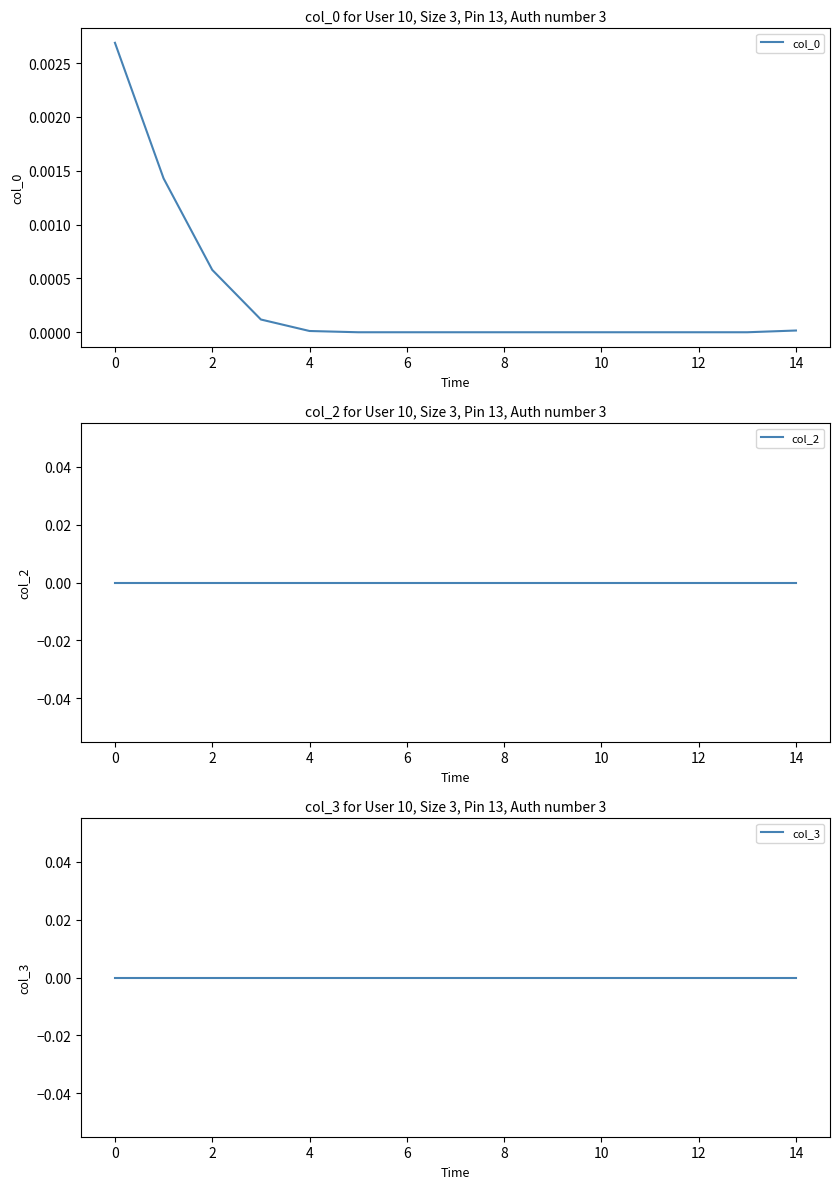

True or false: col_0 has more than 1 interior local peaks.

False